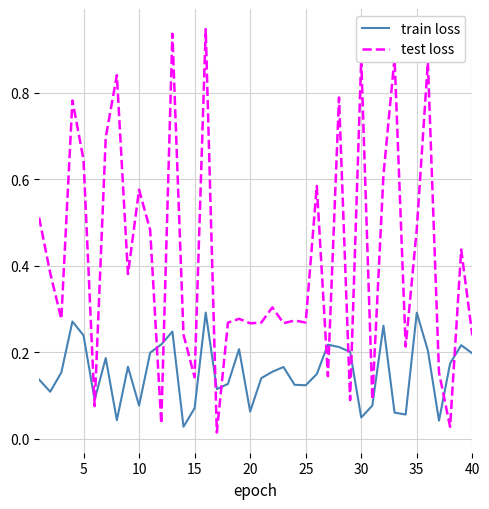

True or false: train loss and test loss intersect in this chart.

True